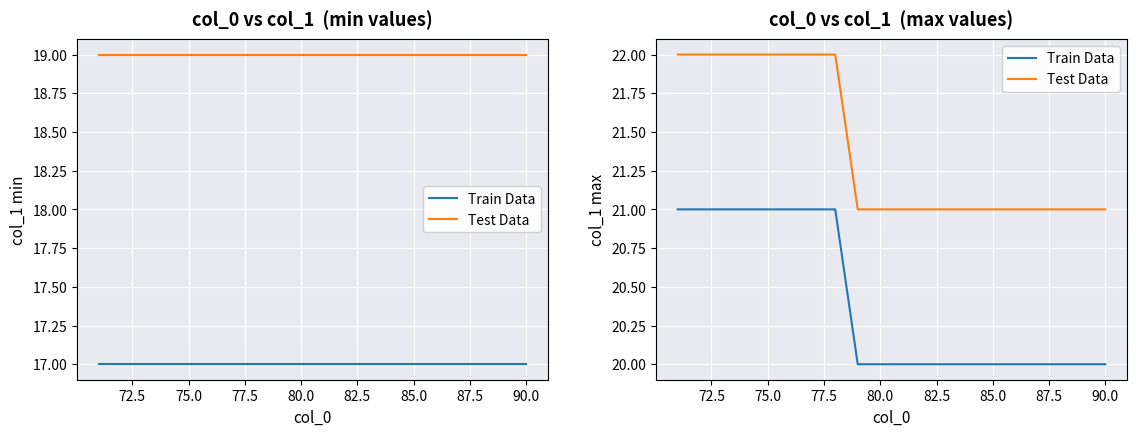

What is the difference between the maximum and minimum values in the Train Data series?

1